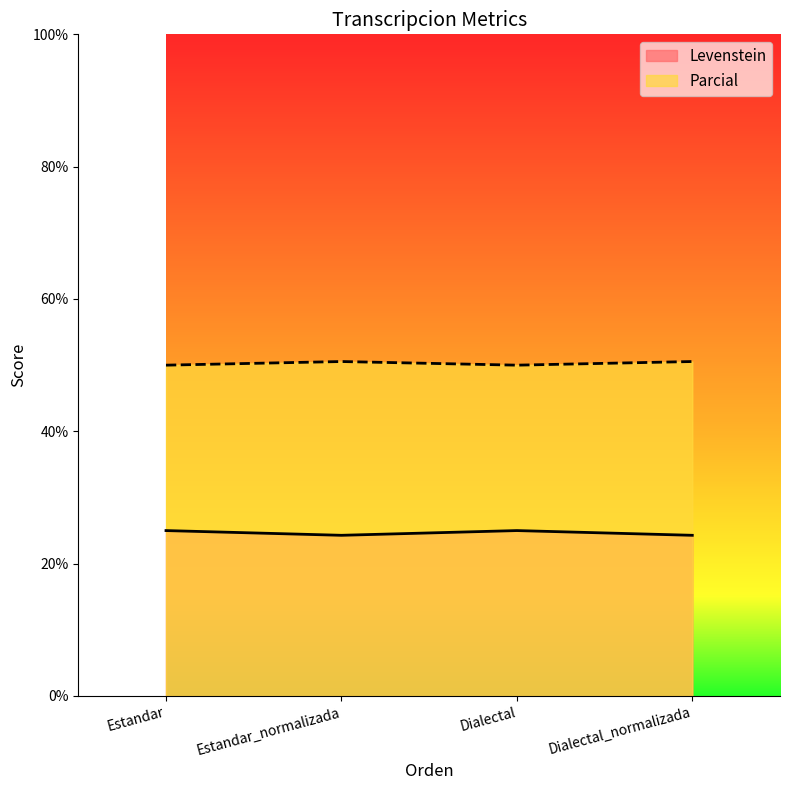

At how many categories does at least one series exceed 36?

4